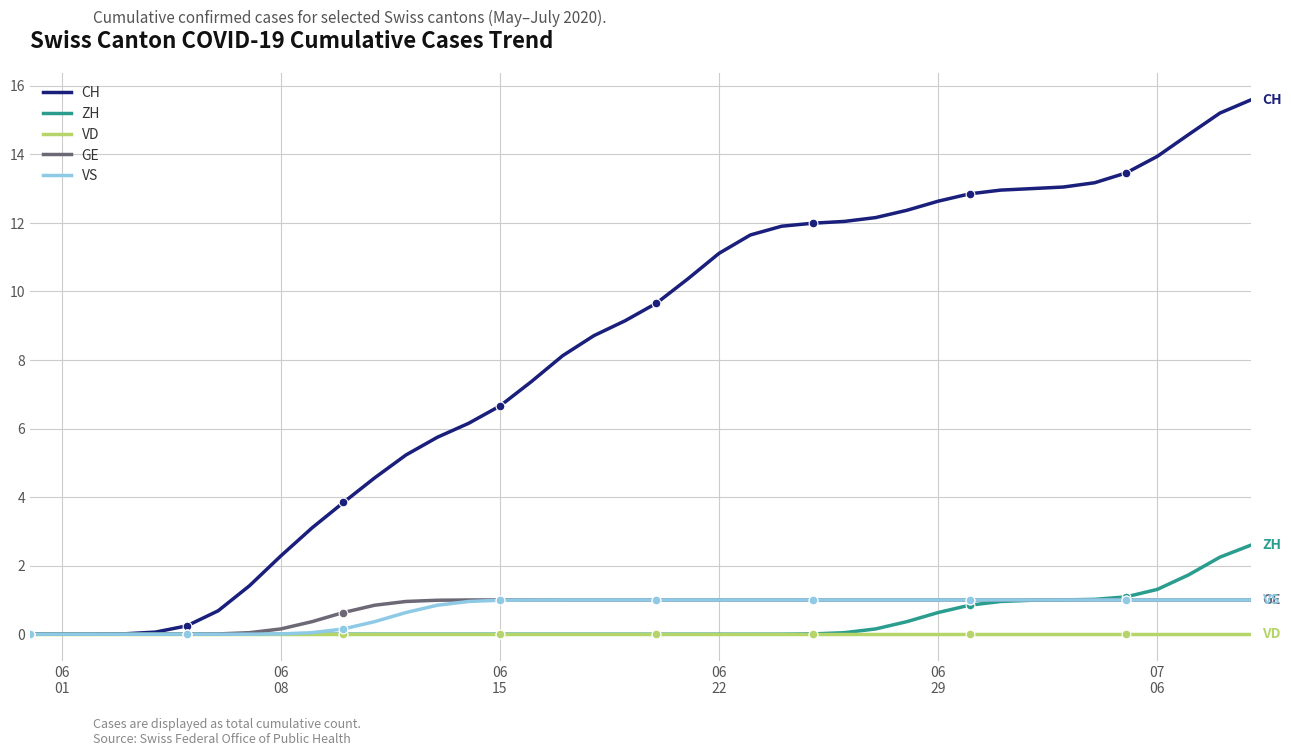

Which series has the largest total across all categories?

CH